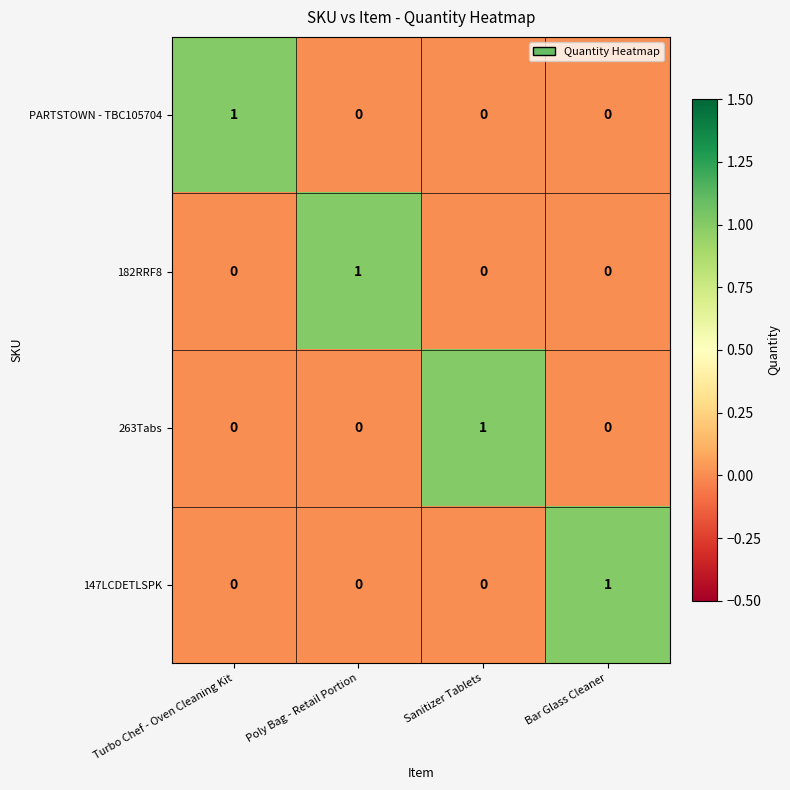

How many 263Tabs values are between 0 and 1?

4